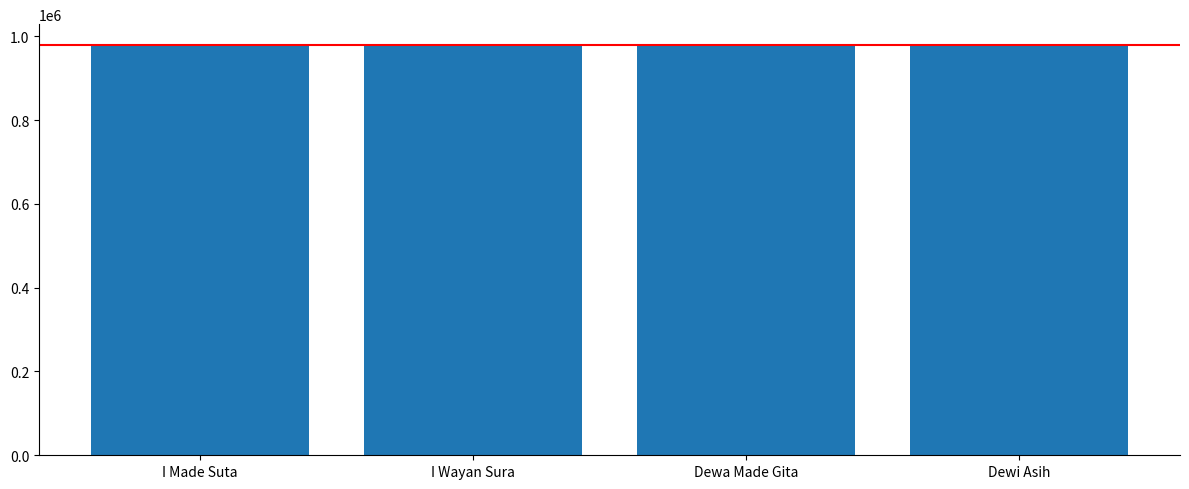

What is the sum of the values at Dewa Made Gita and Dewi Asih?

1960007